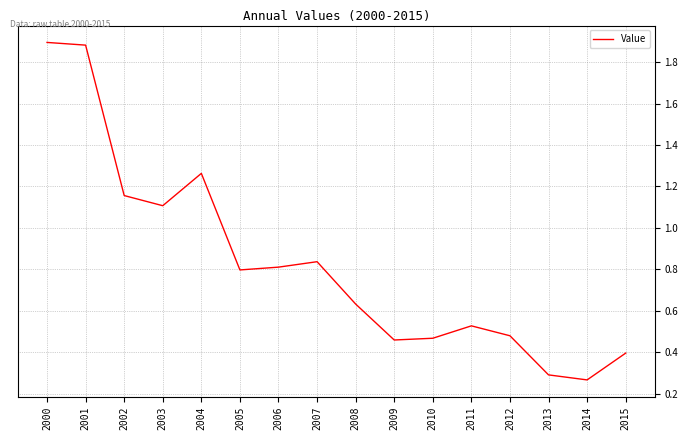

What is the sum of all values?

13.3